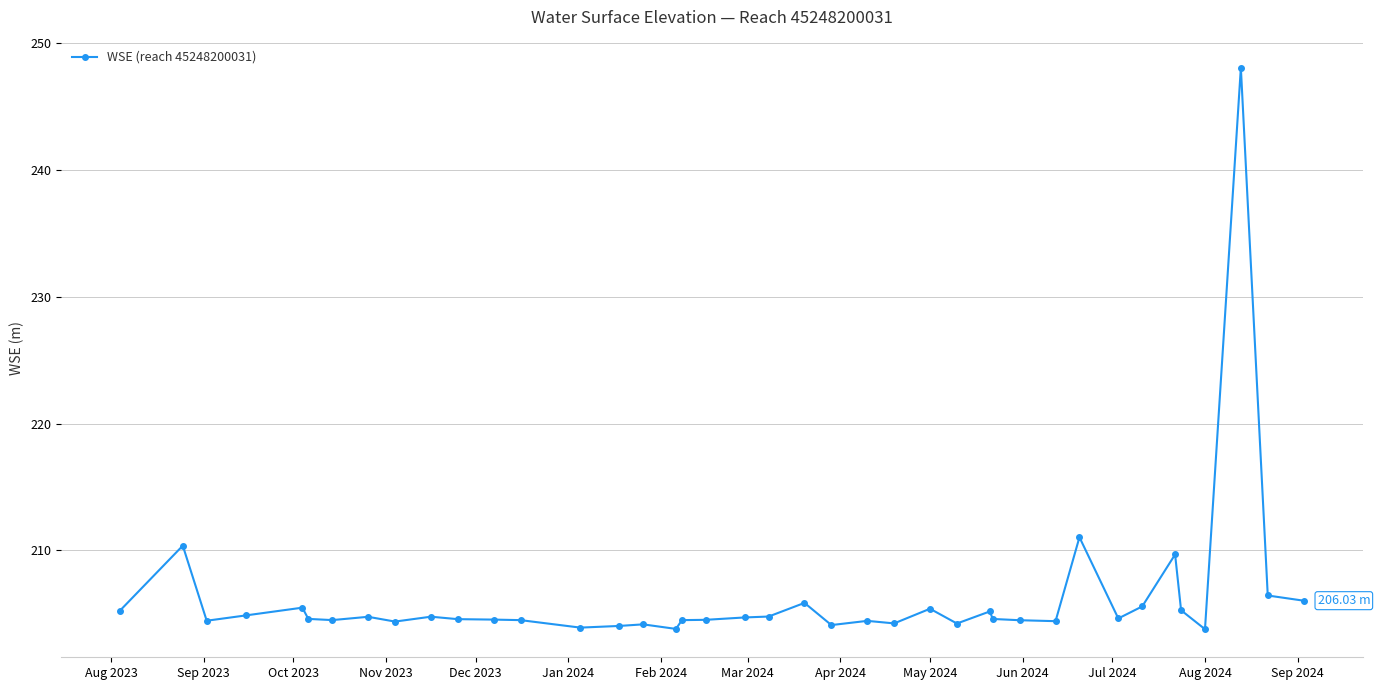

What is the difference between the second highest and second lowest values?

7.2